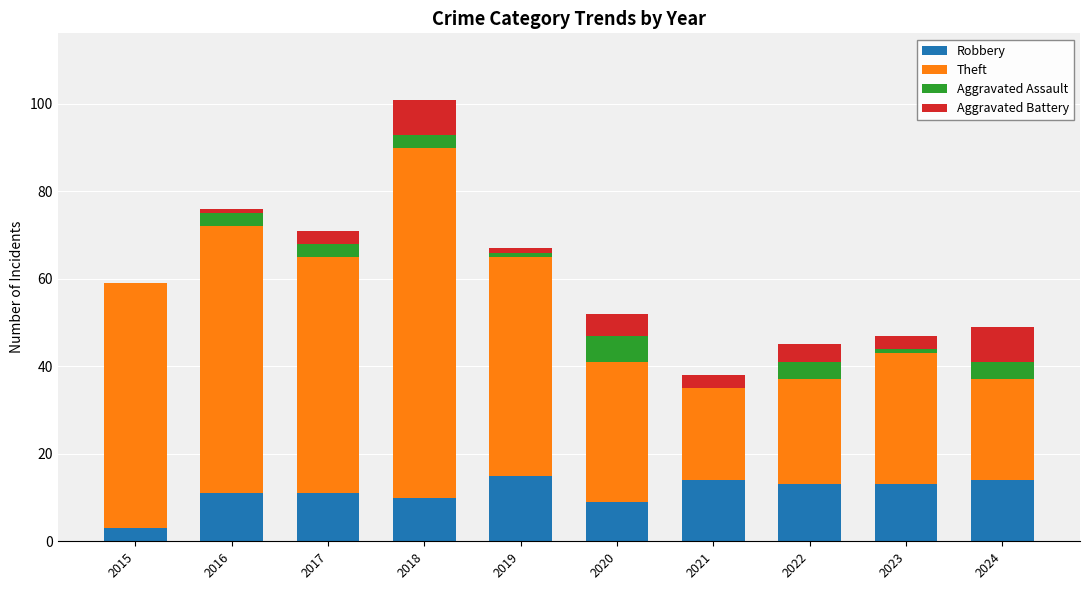

At which category is the sum across all series the highest?

2018